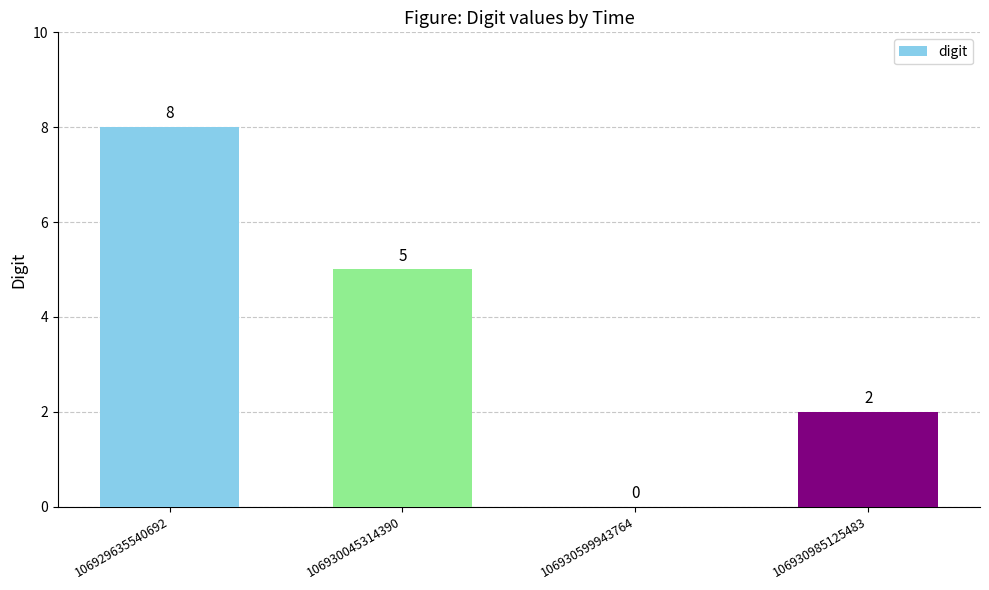

What is the sum of all values?

15